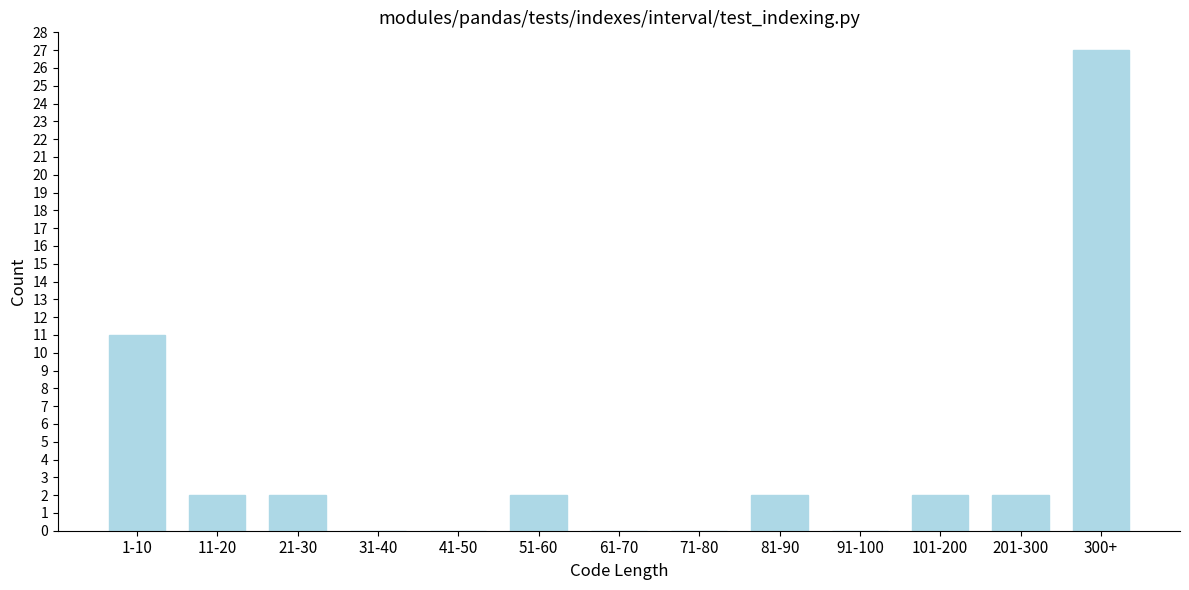

Reading right to left, transcribe all the data shown in this chart.

300+=27	201-300=2	101-200=2	91-100=0	81-90=2	71-80=0	61-70=0	51-60=2	41-50=0	31-40=0	21-30=2	11-20=2	1-10=11